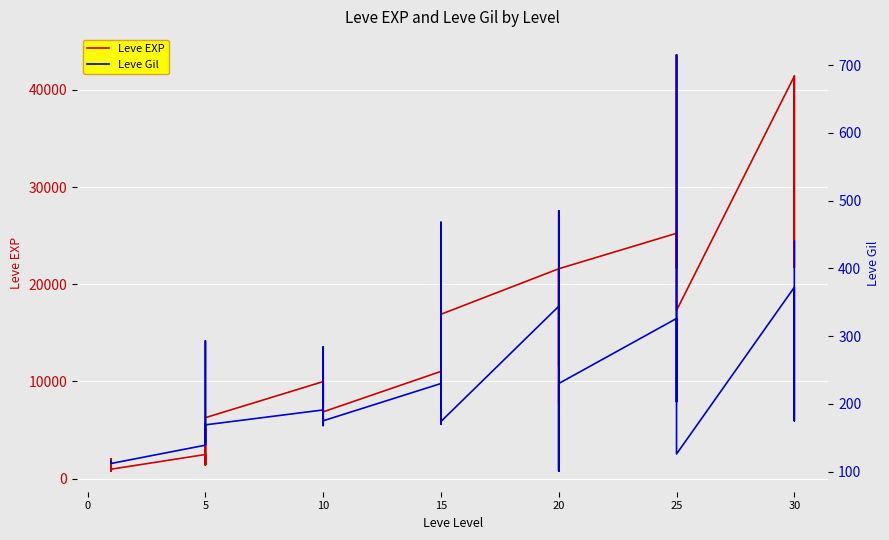

True or false: Leve Gil has a value of 385 at 15.

False